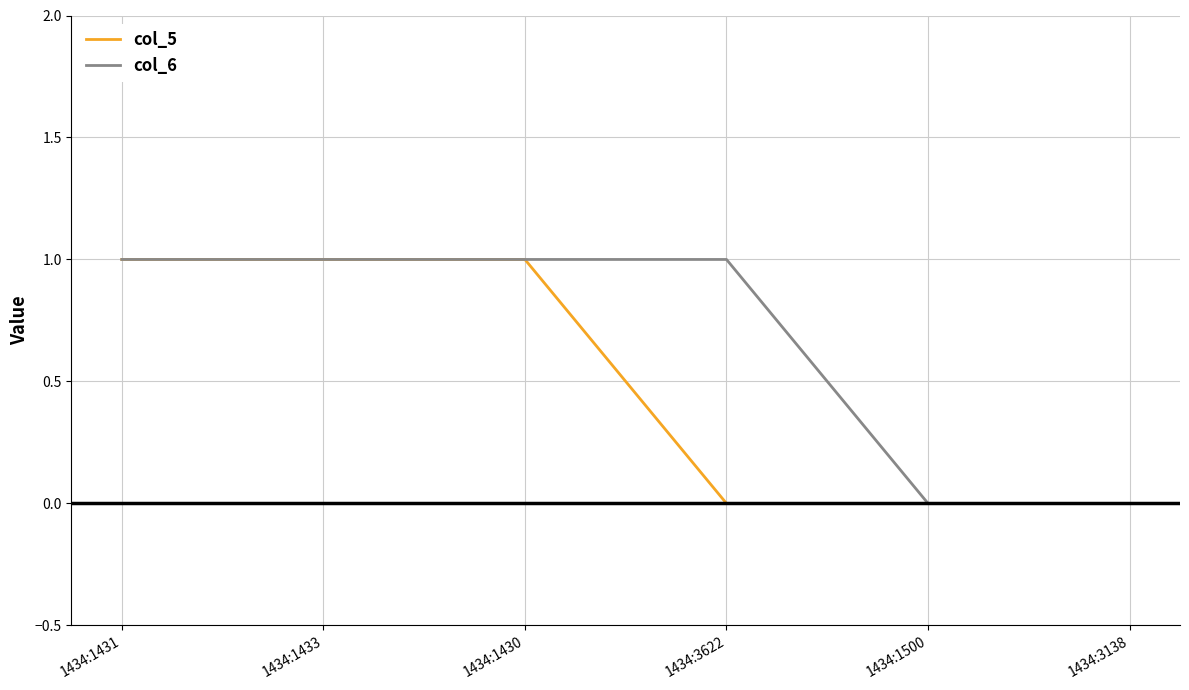

List the series in order of their overall mean, lowest first.

col_5, col_6